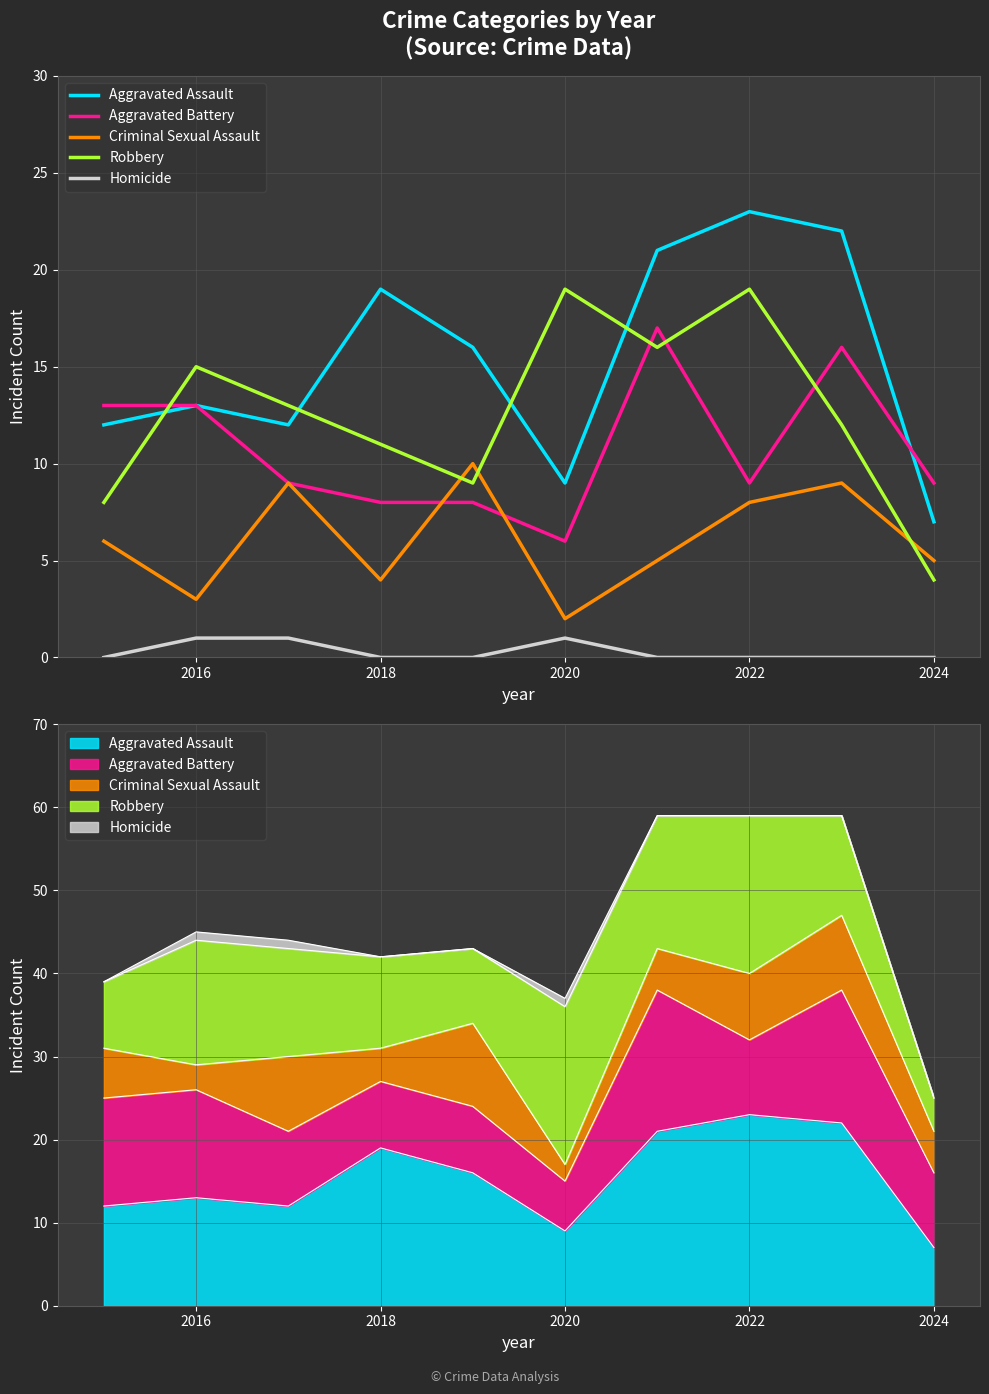

How many interior local peaks does the Homicide series have?

1